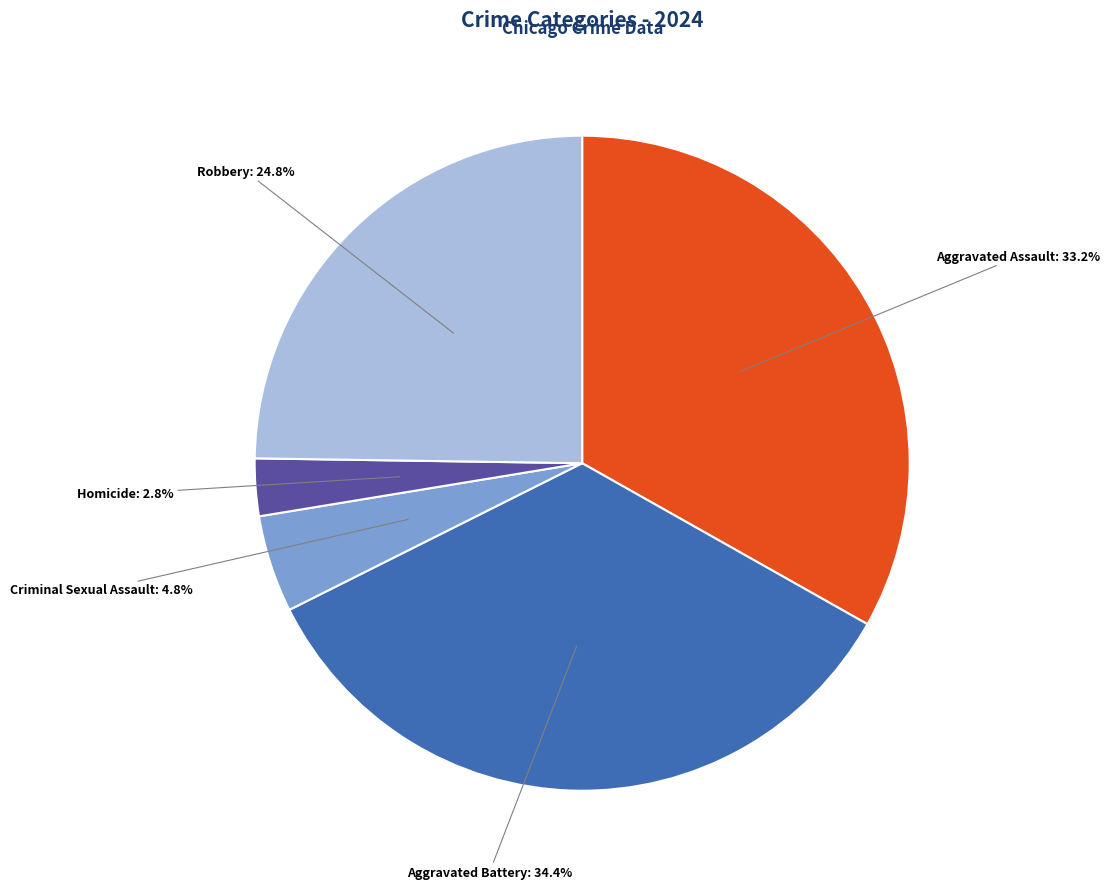

How many slices are in this pie chart?

5